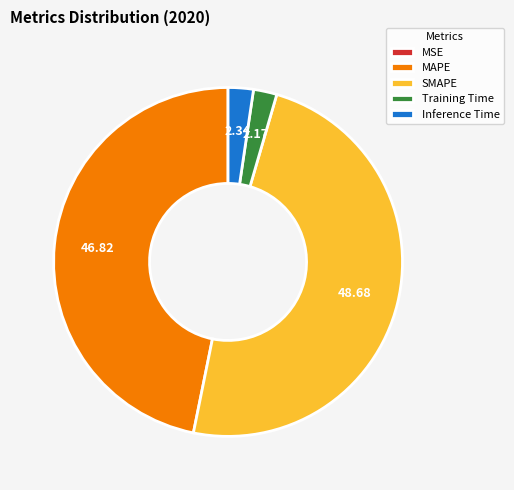

Between MAPE and Training Time, which is larger?

MAPE